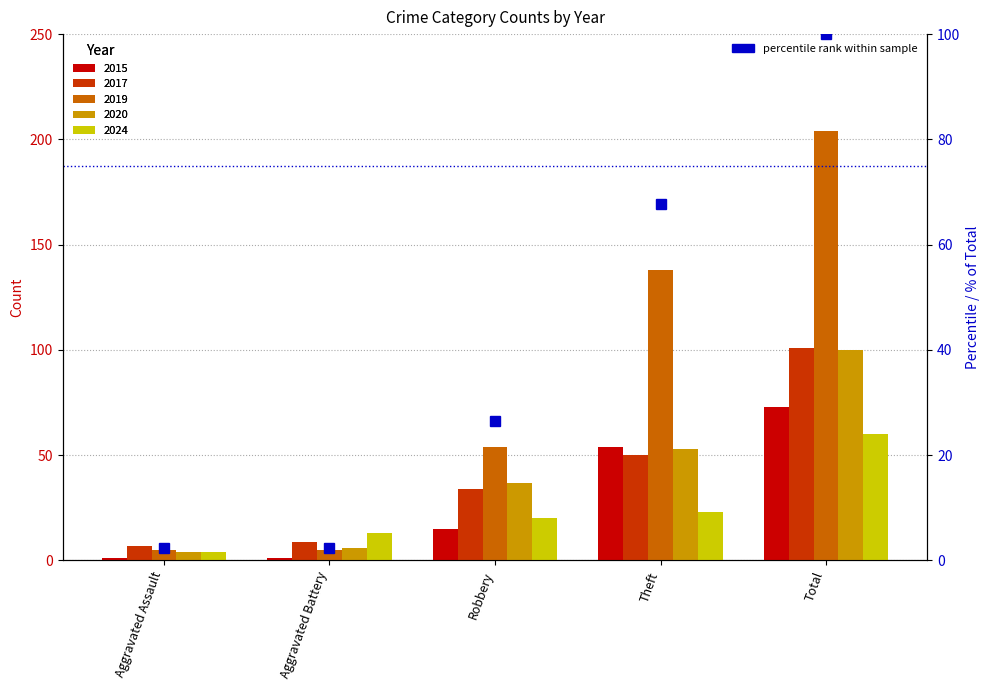

What is the label of the 4th bar from the left?

Theft